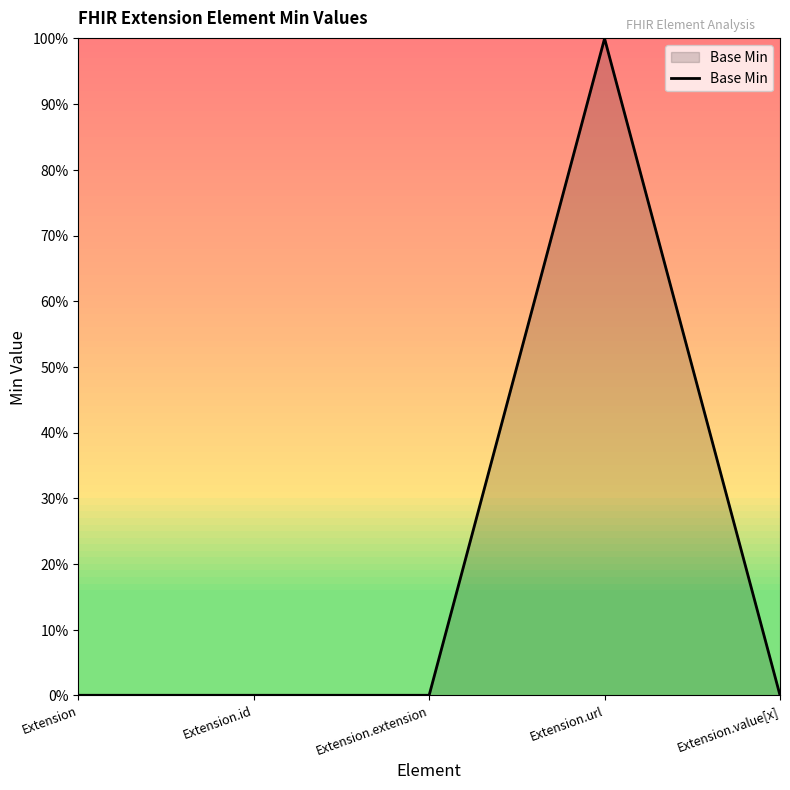

True or false: there are more than 2 points higher than both neighbors.

False